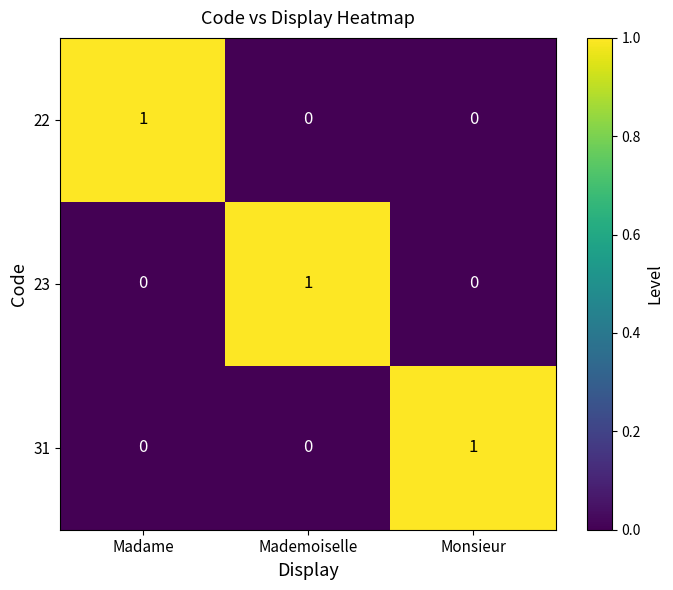

The 31 series shows 2 at Monsieur. True or false?

False